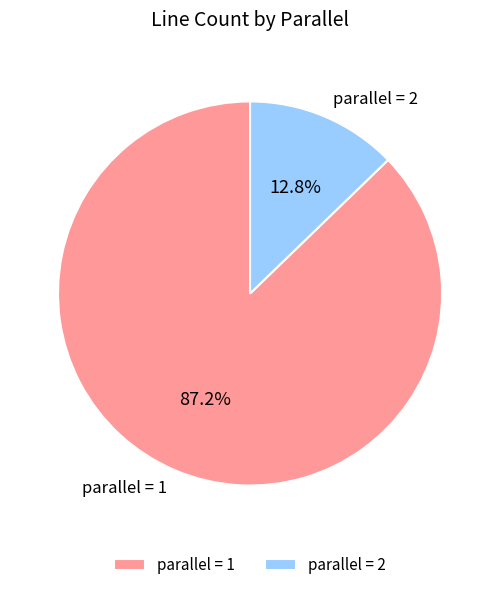

Is the sum of parallel = 2 and parallel = 1 greater than half?

Yes